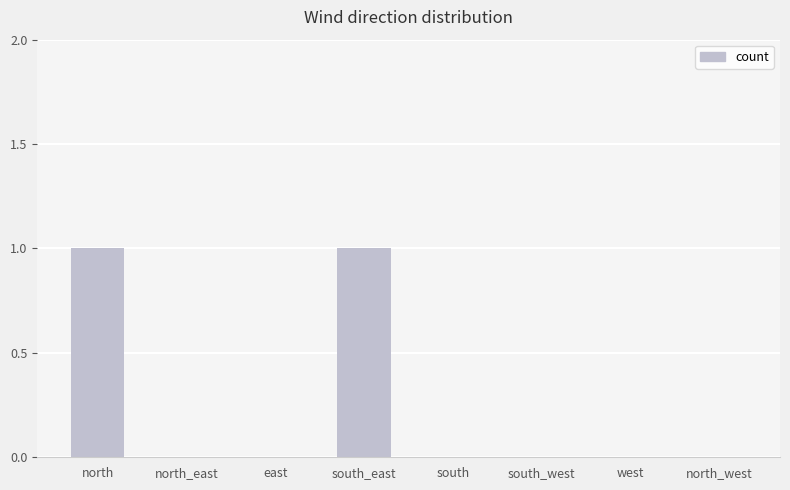

Between north and south, which is larger?

north